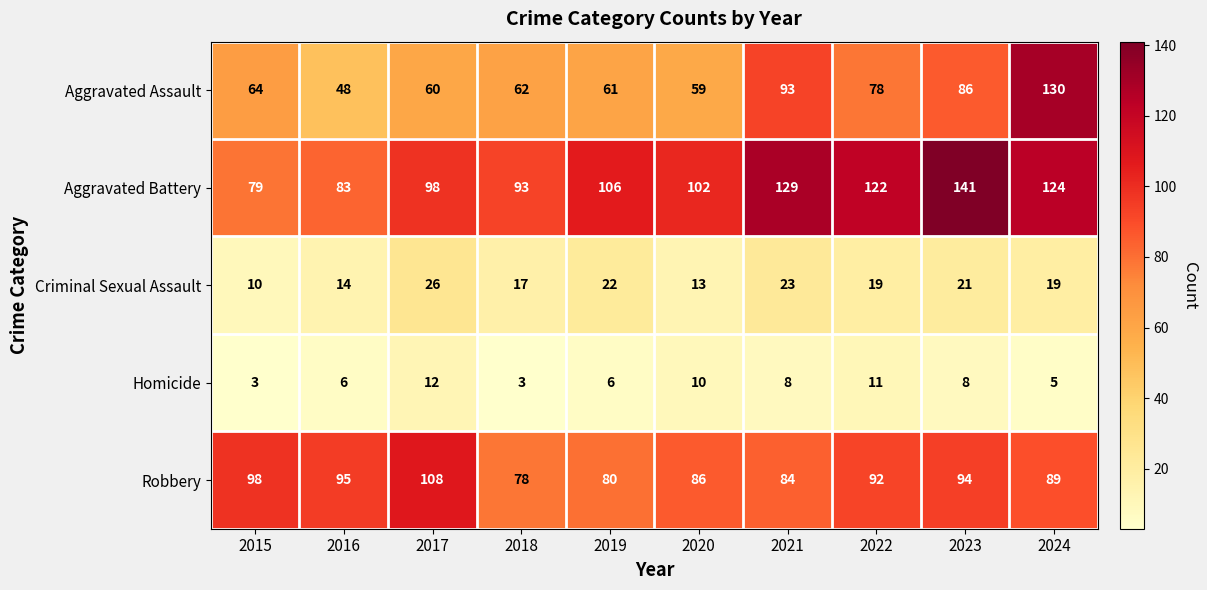

What is the maximum value shown in the chart?

141